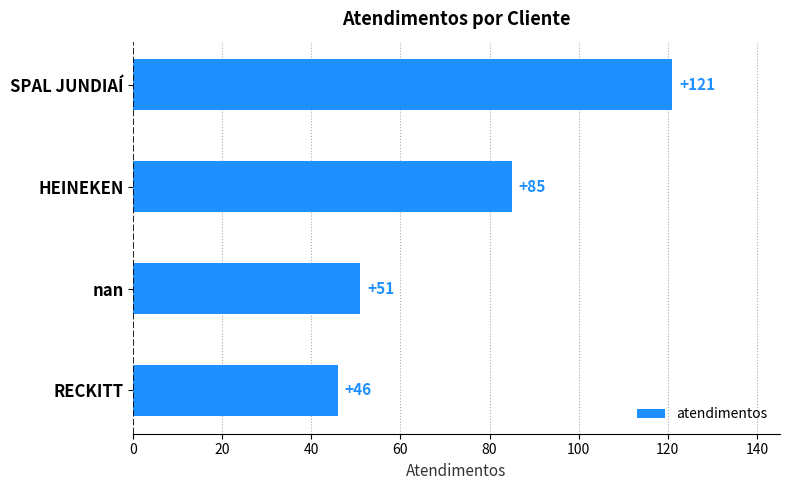

What is the average value?

76